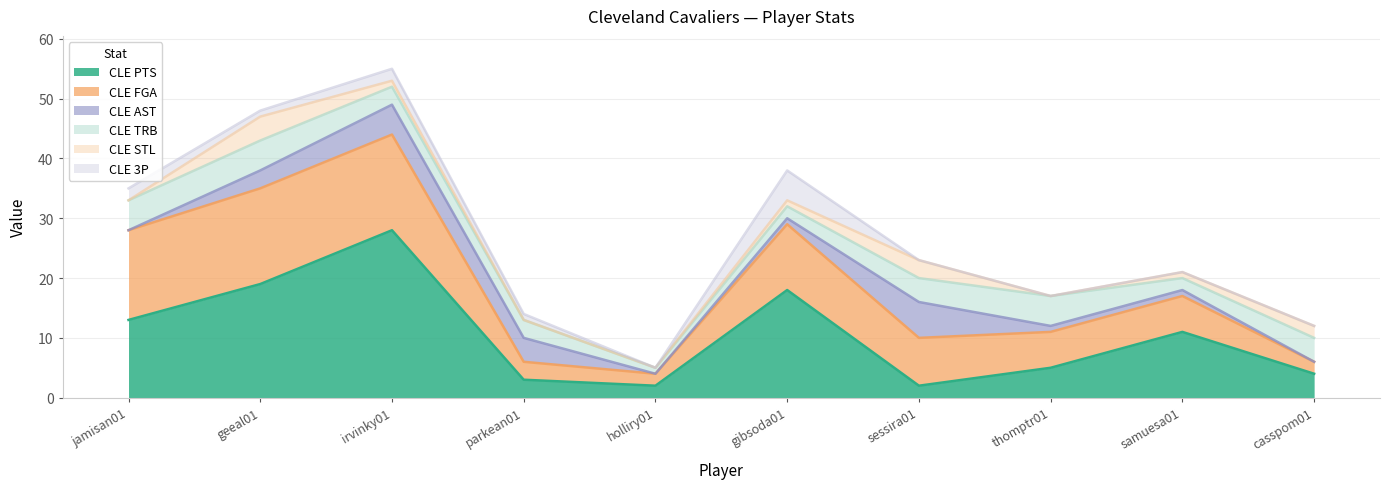

What are all the series names shown in the legend?

CLE PTS, CLE FGA, CLE AST, CLE TRB, CLE STL, CLE 3P